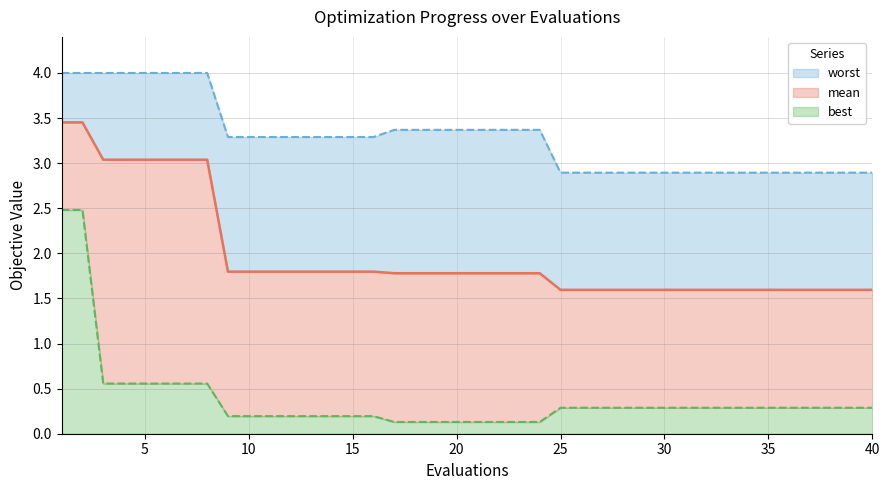

Which has a higher value, 15 or 34?

15